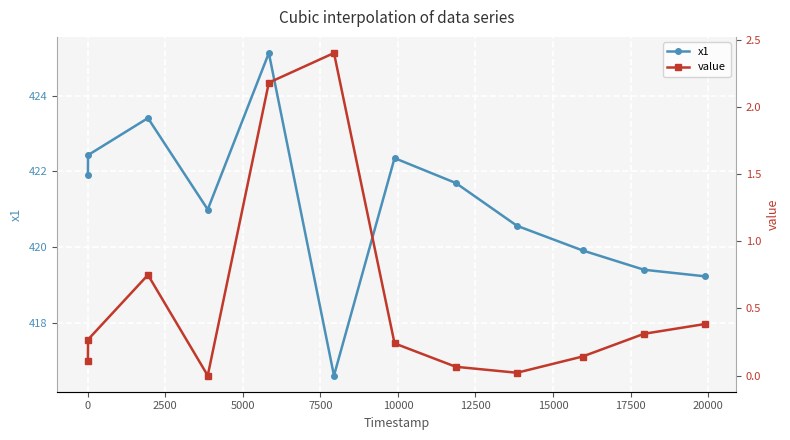

How many data points does each series have?

12